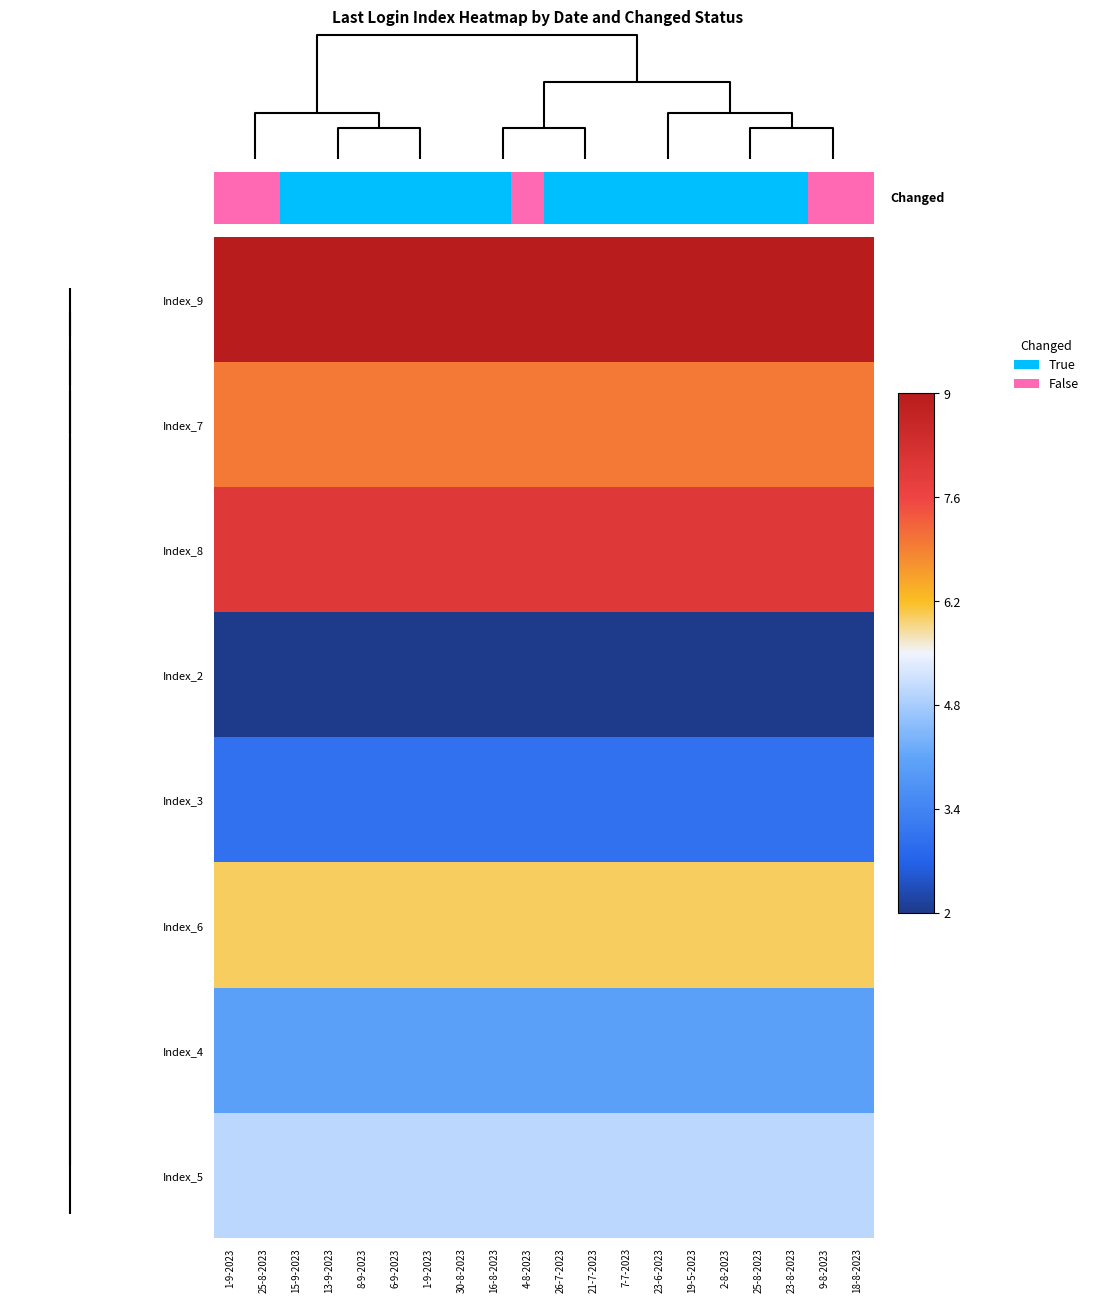

Rank the series by their maximum value, from lowest to highest.

Index_2, Index_3, Index_4, Index_5, Index_6, Index_7, Index_8, Index_9